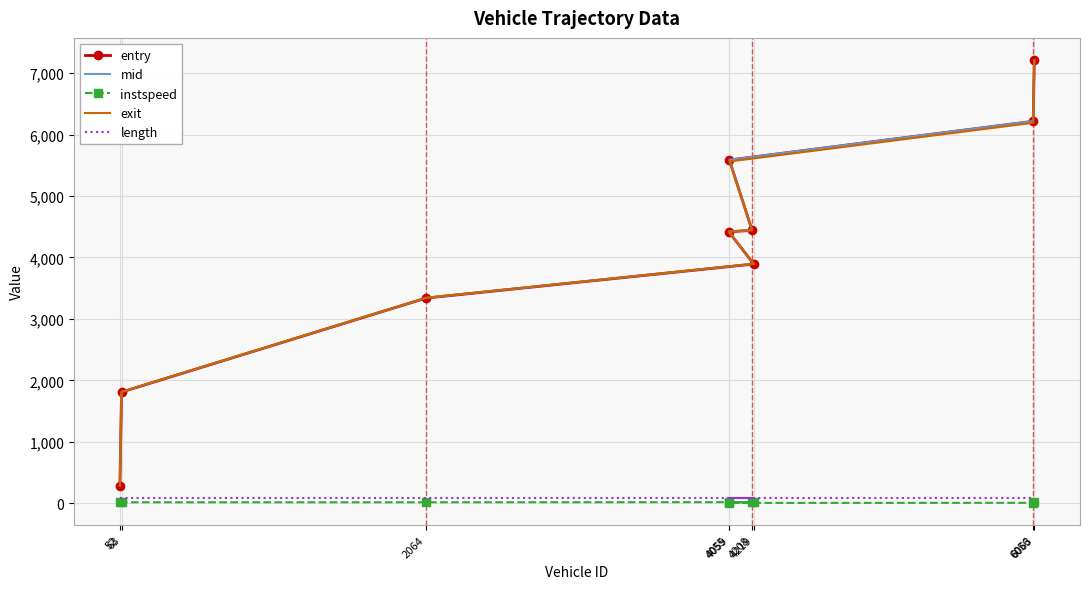

How many lines are shown in the chart?

5